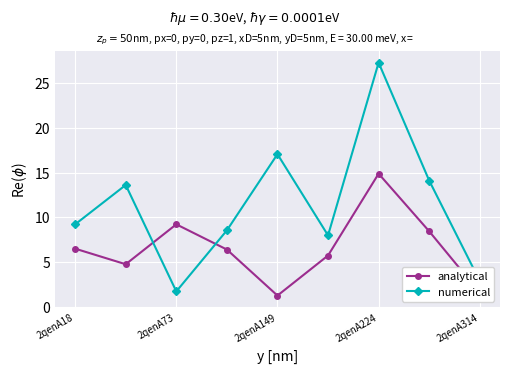

Does the chart display data point markers on the line(s)?

Yes